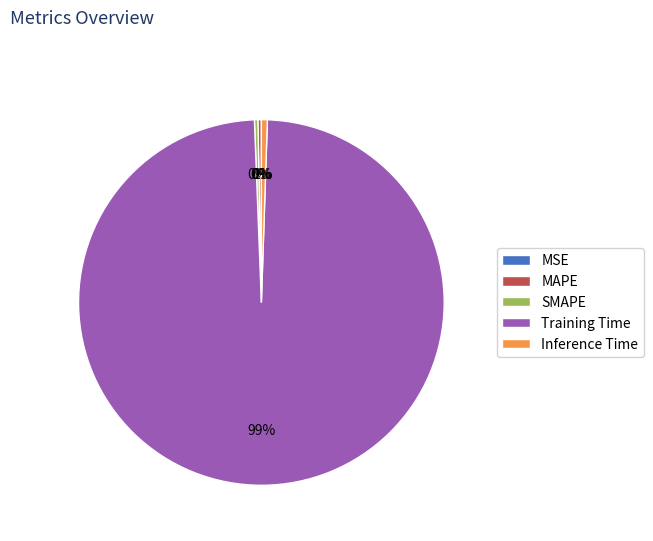

Which slice represents more than half of the pie?

Training Time